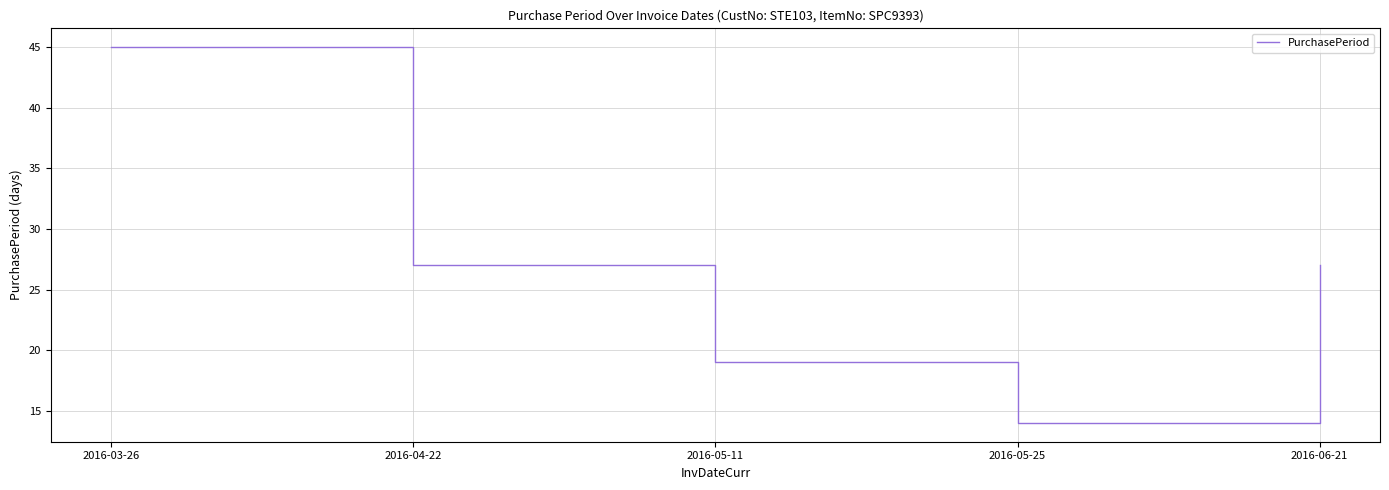

At which category does the data reach its first local valley?

2016-05-25